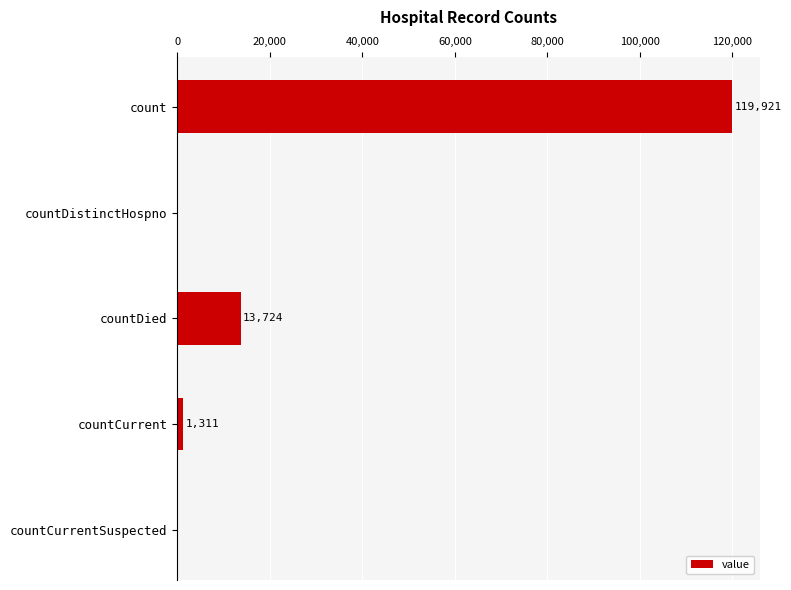

Reading top to bottom, what are all the values shown in this chart?

count=119921	countDistinctHospno=0	countDied=13724	countCurrent=1311	countCurrentSuspected=0